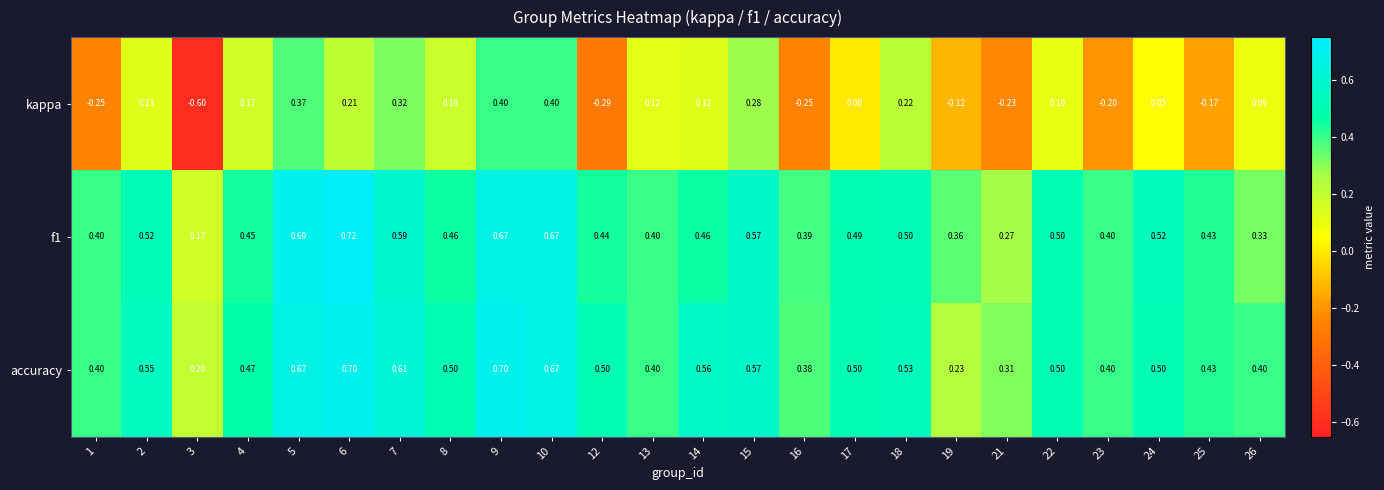

Is the value of accuracy at 9 greater than the value of f1 at 12?

Yes